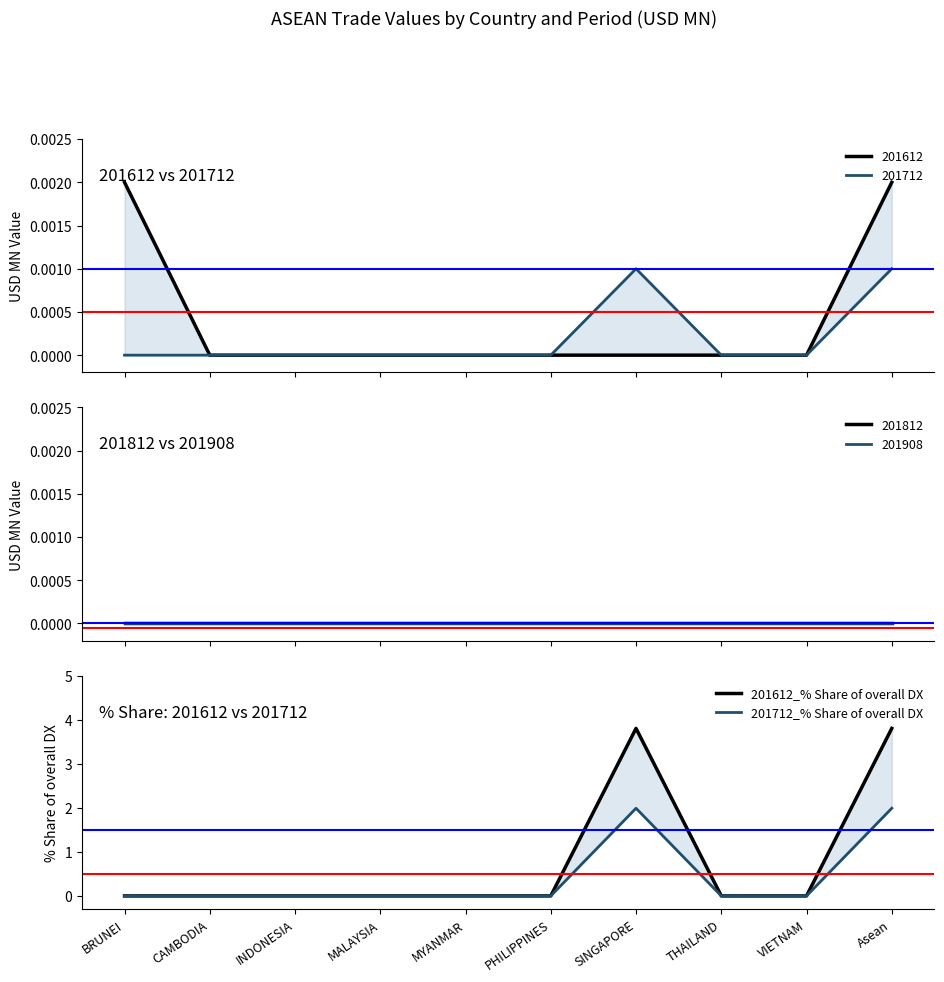

What is the difference between the second highest and minimum values in the 201612_% Share of overall DX series?

3.8